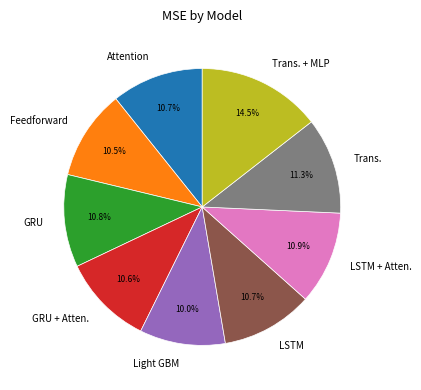

Count the number of slices in the pie.

9